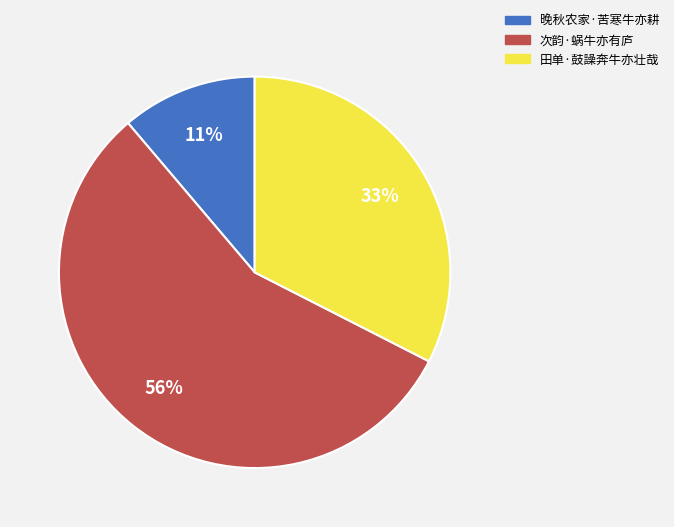

What percentage is the 晚秋农家·苦寒牛亦耕 slice, to the nearest percent?

11%